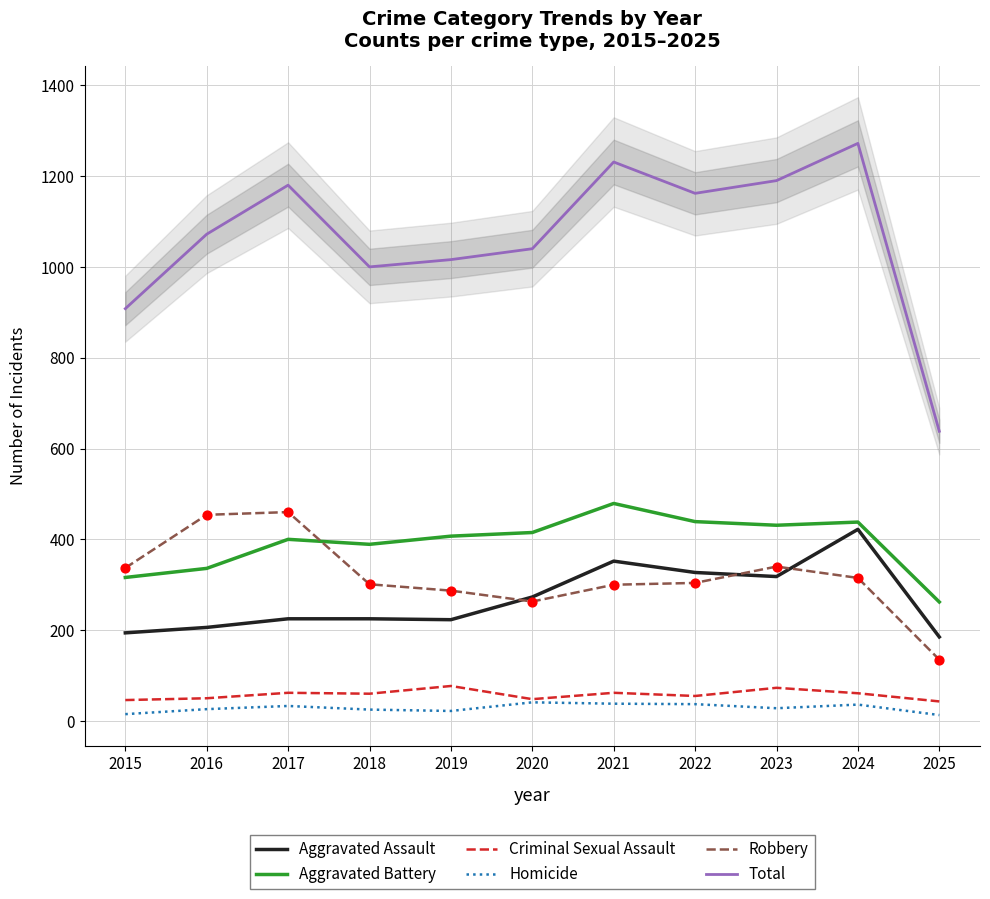

At how many categories does at least one series exceed 953?

9